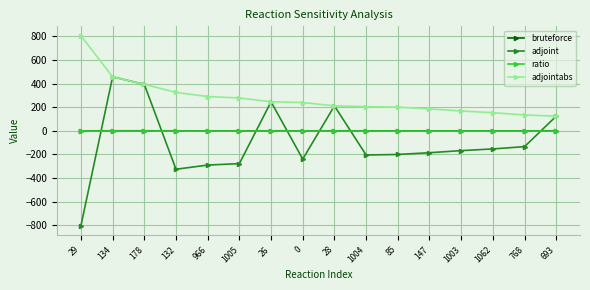

What is the difference between the highest and lowest values at 132?

650.8